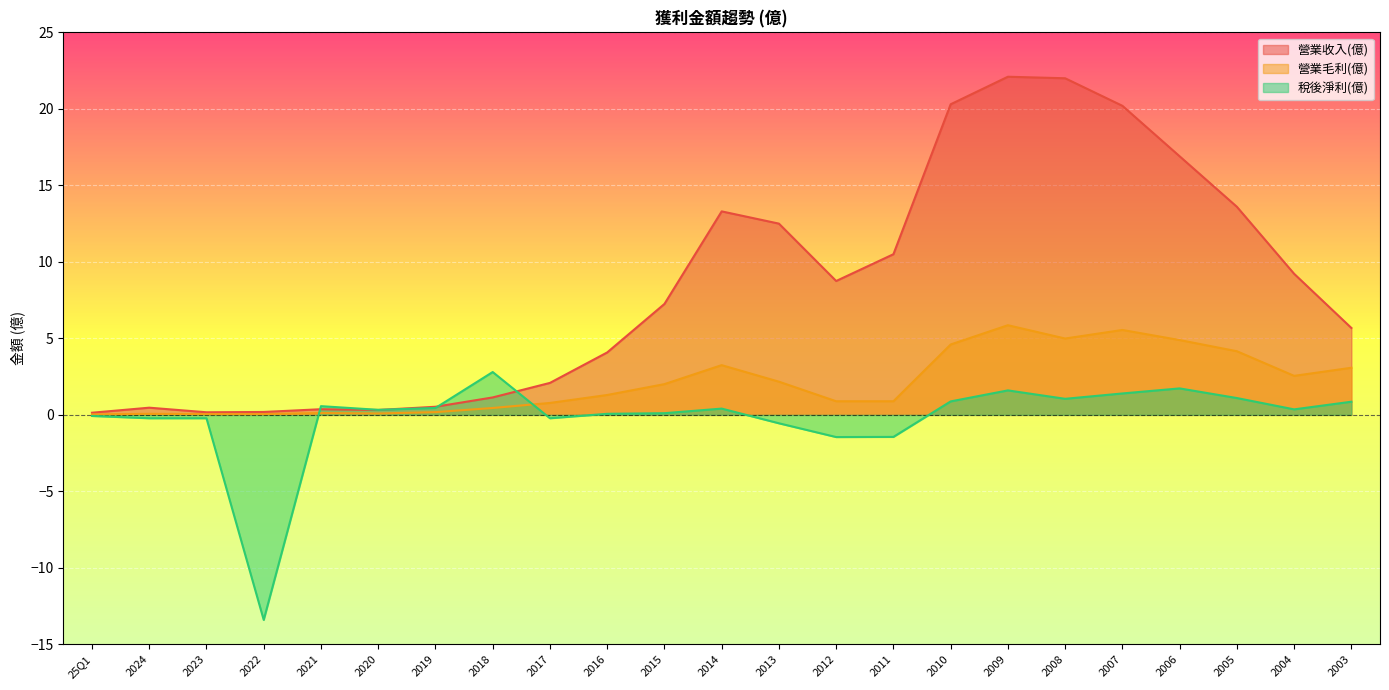

At which category does 稅後淨利(億) reach its first local peak?

2021